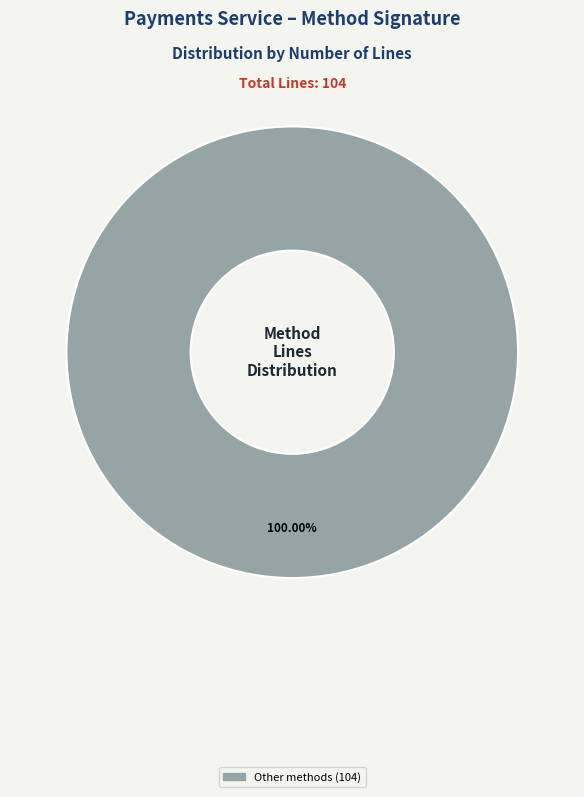

Does any single category account for the majority?

Yes